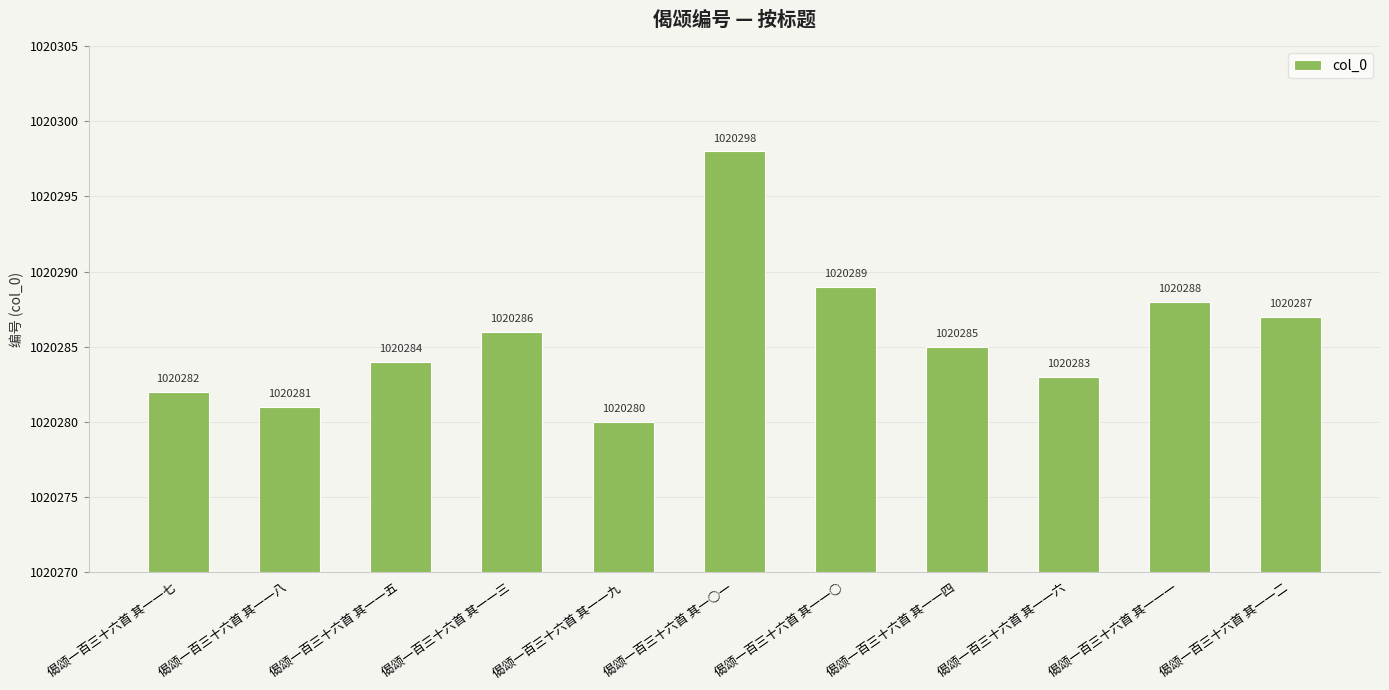

What is the ratio of the value at 偈颂一百三十六首 其一一六 to the value at 偈颂一百三十六首 其一一二?

1.0